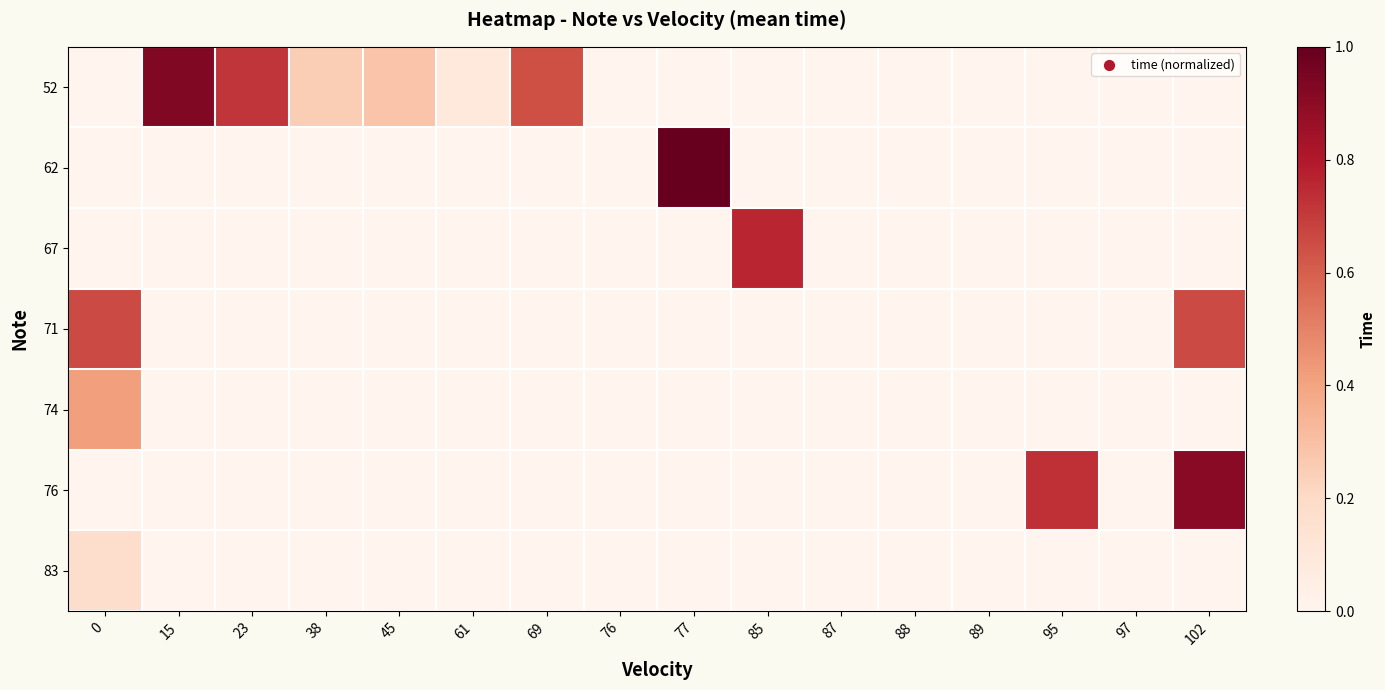

At how many categories does at least one series exceed 0?

11